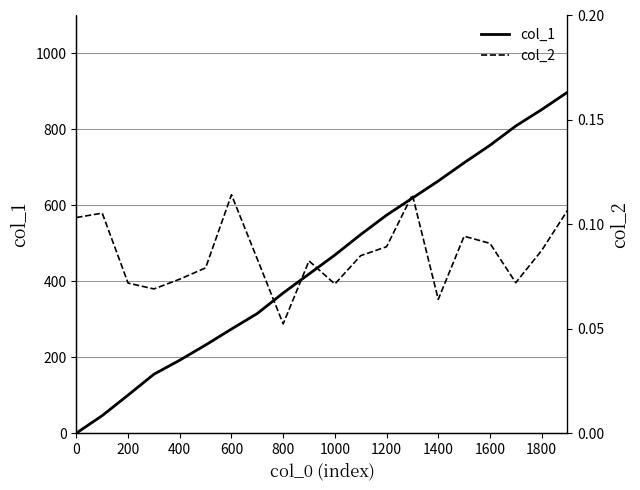

How many values in the col_1 series are below 469?

10